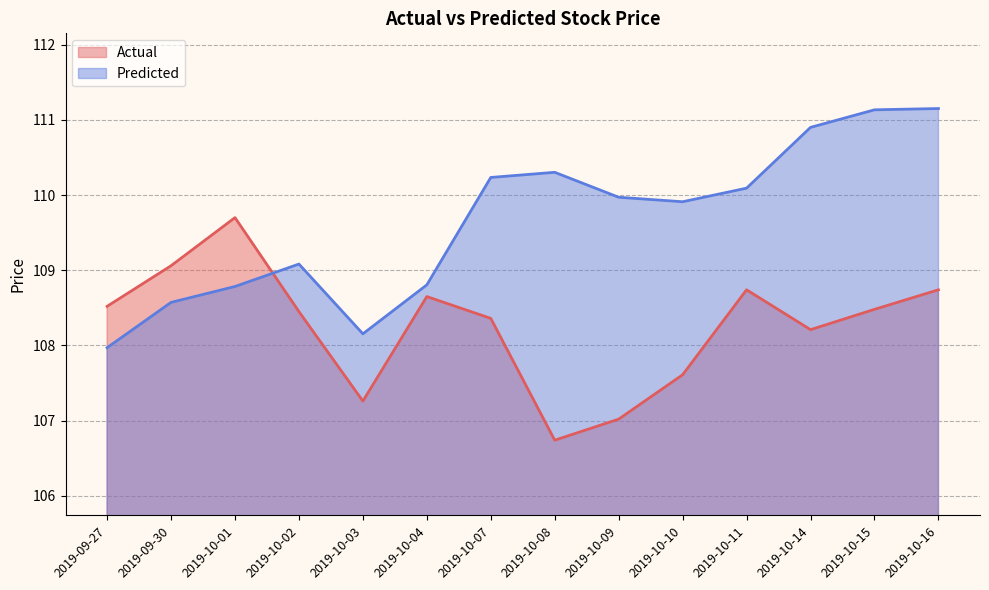

What is the spread (max minus min) of values at 2019-10-15?

2.7